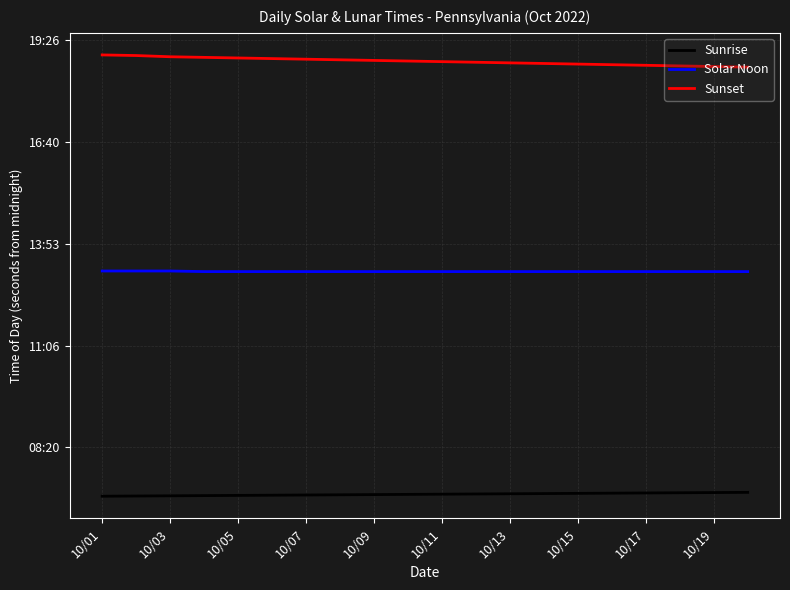

At which label does Solar Noon reach its peak?

10/01